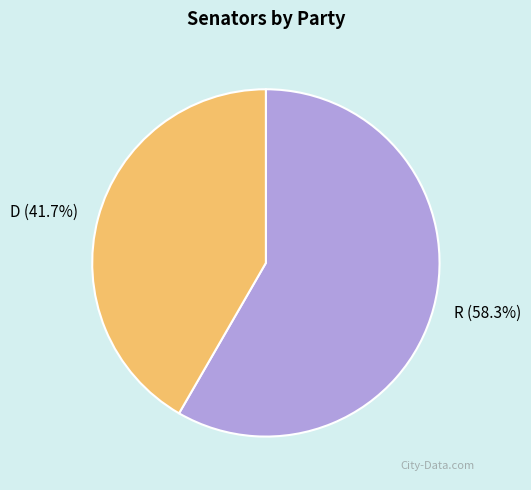

To the nearest percent, what is the difference between the largest and smallest slice percentages?

17%